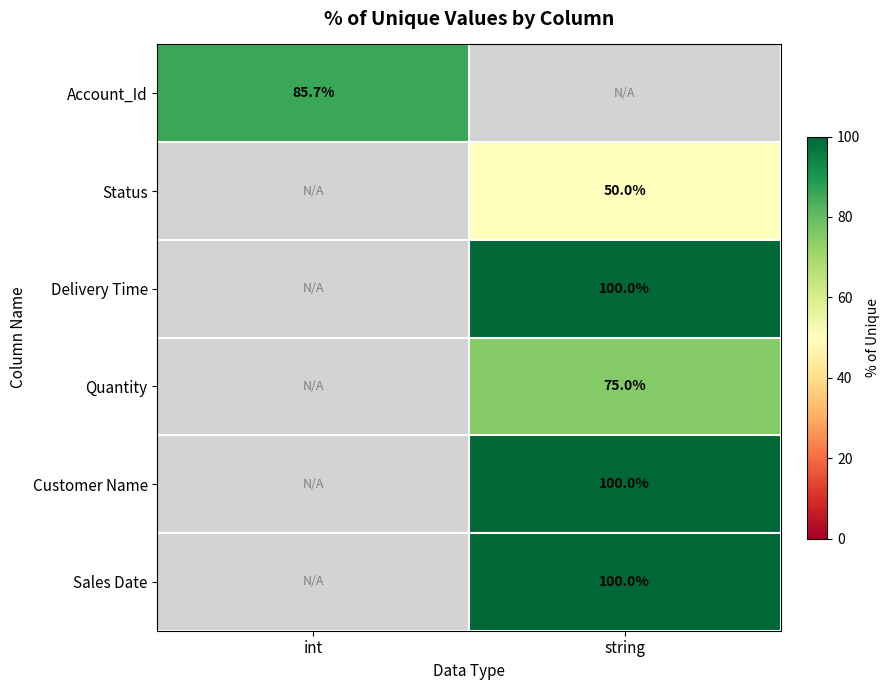

True or false: Delivery Time has a value of 150.5 at string.

False